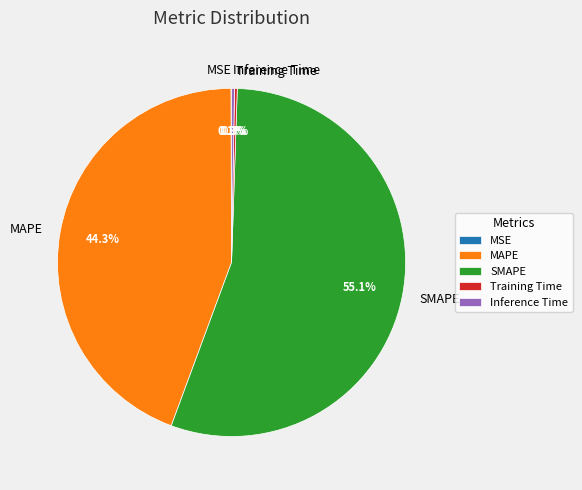

Is there a majority slice in this chart?

Yes